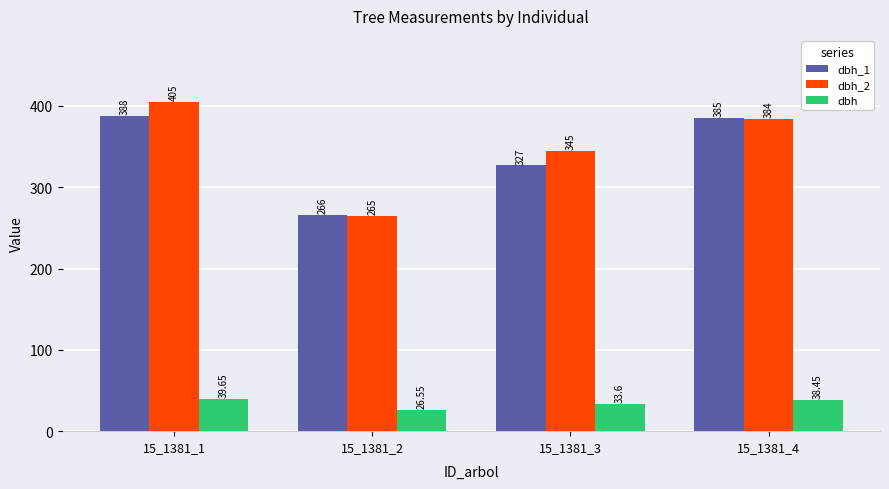

Between 15_1381_1 and 15_1381_2, which series saw the biggest shift?

dbh_2